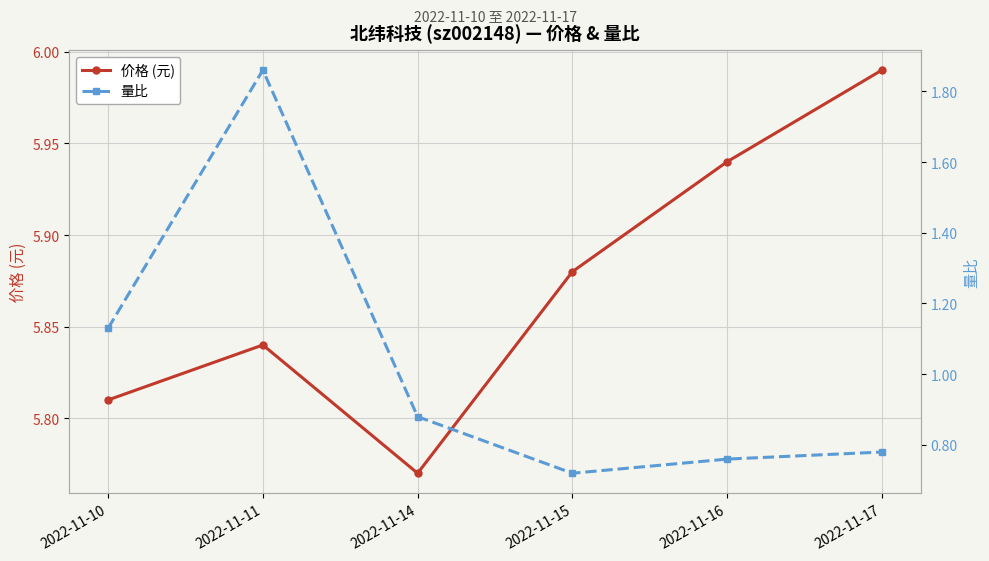

Where is 价格 (元) nearest to the value 5?

2022-11-14